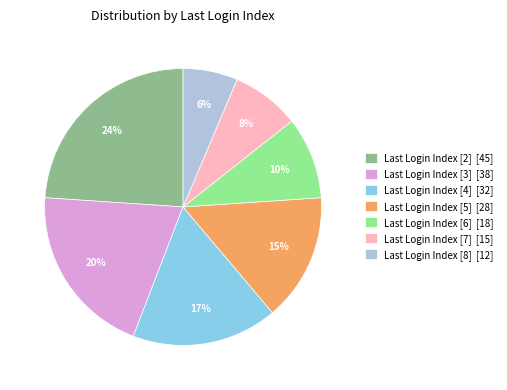

Rank the categories by value from highest to lowest.

Last Login Index [2] [45], Last Login Index [3] [38], Last Login Index [4] [32], Last Login Index [5] [28], Last Login Index [6] [18], Last Login Index [7] [15], Last Login Index [8] [12]